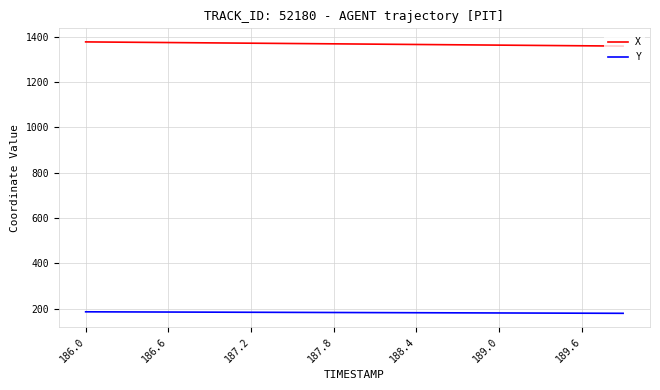

What is the maximum value for Y?

186.2